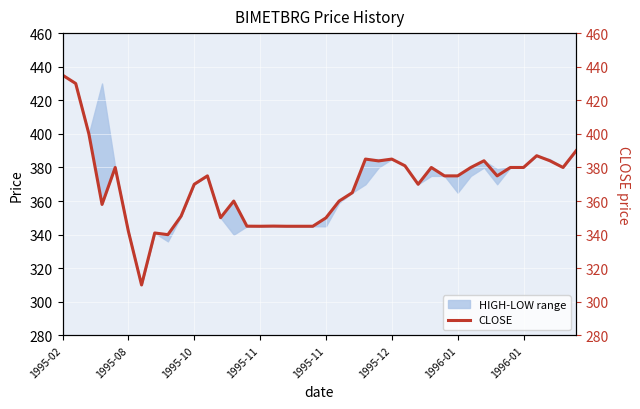

Between 38 and 1996-01, which is larger?

38